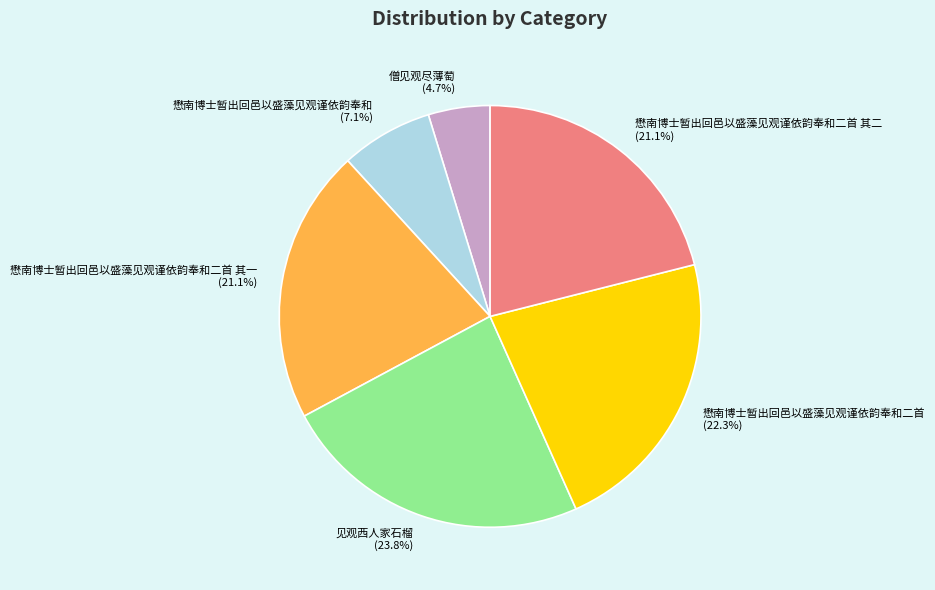

Combined, do 懋南博士暂出回邑以盛藻见观谨依韵奉和二首 and 懋南博士暂出回邑以盛藻见观谨依韵奉和 account for over 50%?

No